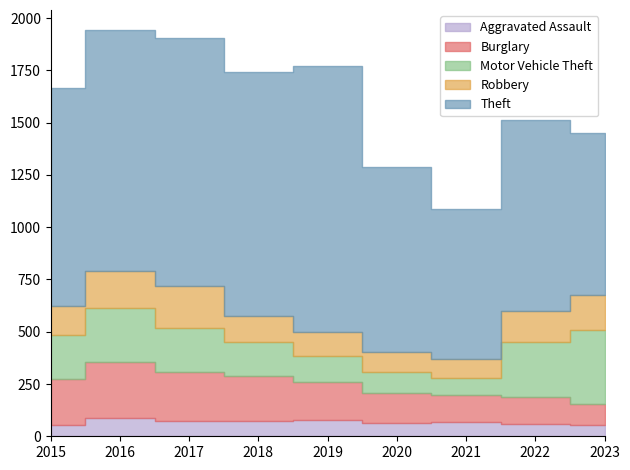

Reading right to left, transcribe all the data shown in this chart.

Aggravated Assault: 2023=52	2022=61	2021=66	2020=62	2019=80	2018=72	2017=72	2016=88	2015=56
Burglary: 2023=102	2022=129	2021=133	2020=146	2019=182	2018=218	2017=237	2016=266	2015=216
Motor Vehicle Theft: 2023=352	2022=259	2021=82	2020=99	2019=123	2018=163	2017=208	2016=259	2015=212
Robbery: 2023=170	2022=151	2021=88	2020=97	2019=116	2018=121	2017=202	2016=178	2015=139
Theft: 2023=776	2022=913	2021=716	2020=884	2019=1272	2018=1170	2017=1188	2016=1151	2015=1041